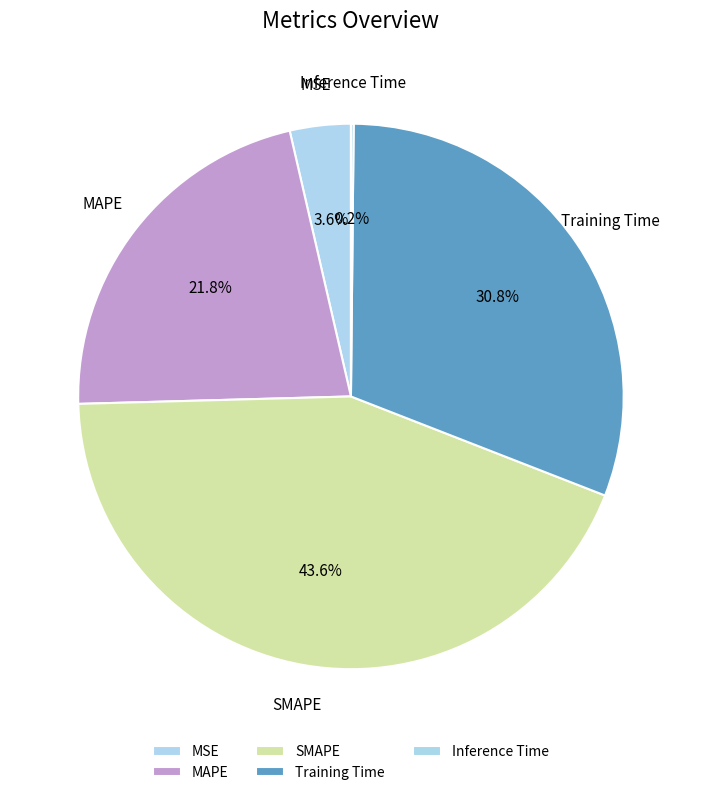

Rank the categories by value from lowest to highest.

Inference Time, MSE, MAPE, Training Time, SMAPE